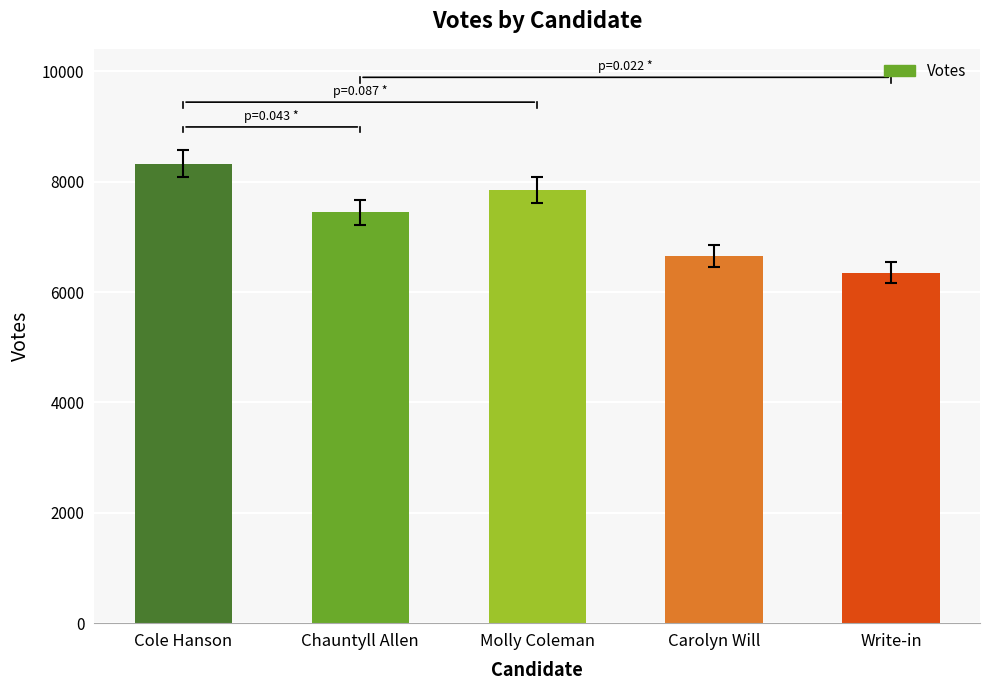

Is it true that the value at Carolyn Will is 10536?

False